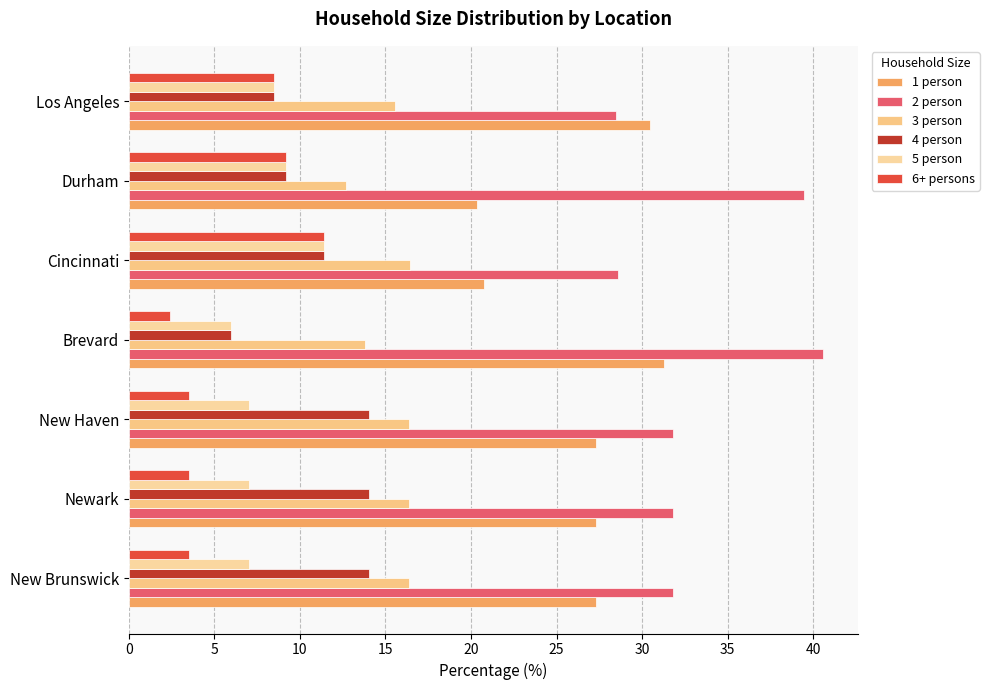

What is the difference between the maximum and minimum values in the 5 person series?

5.4